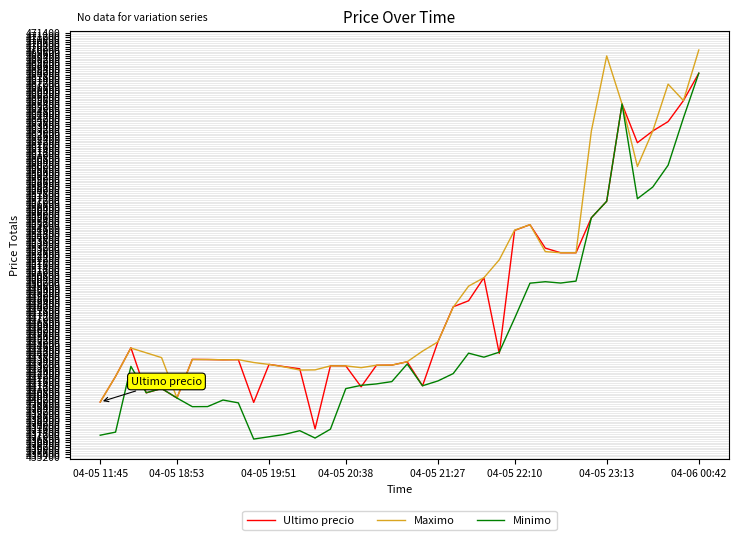

Rank the series by their average value, from highest to lowest.

Maximo, Ultimo precio, Minimo